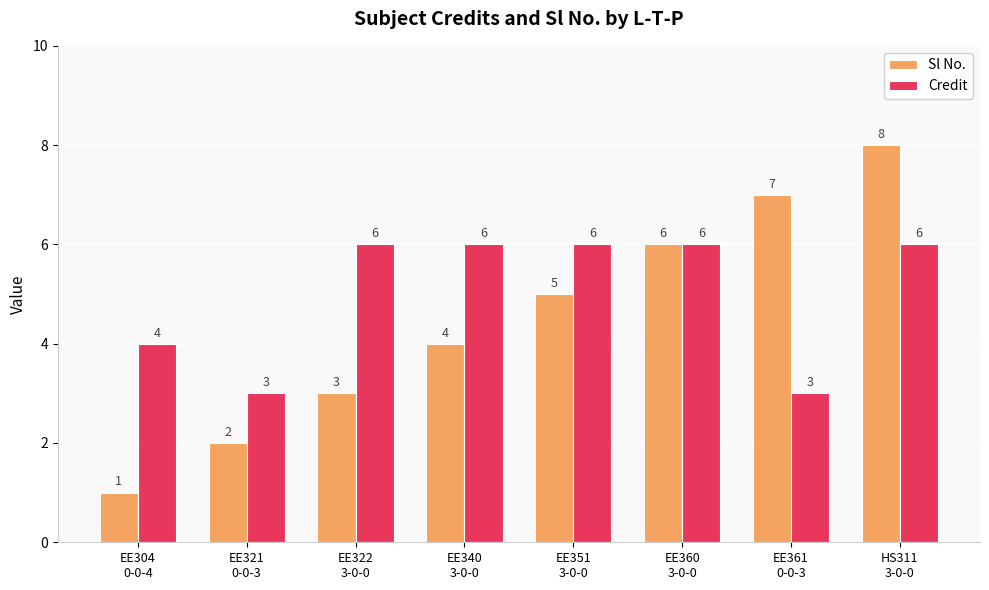

Reading right to left, what are all the values shown in this chart?

Sl No.: HS311
3-0-0=8	EE361
0-0-3=7	EE360
3-0-0=6	EE351
3-0-0=5	EE340
3-0-0=4	EE322
3-0-0=3	EE321
0-0-3=2	EE304
0-0-4=1
Credit: HS311
3-0-0=6	EE361
0-0-3=3	EE360
3-0-0=6	EE351
3-0-0=6	EE340
3-0-0=6	EE322
3-0-0=6	EE321
0-0-3=3	EE304
0-0-4=4